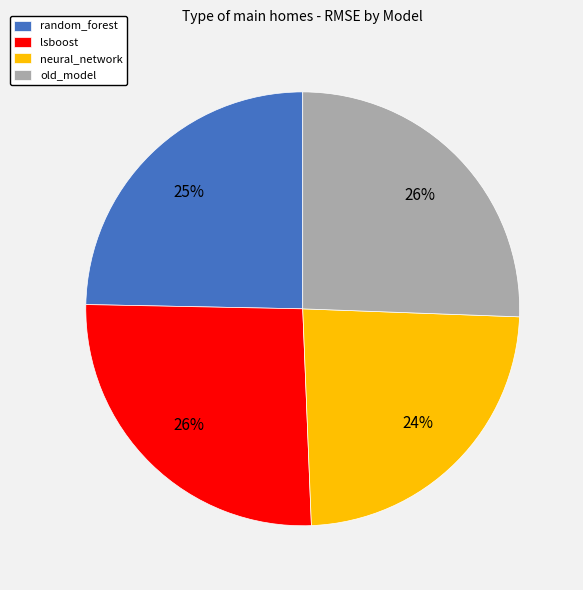

Combined, do lsboost and old_model account for over 50%?

Yes